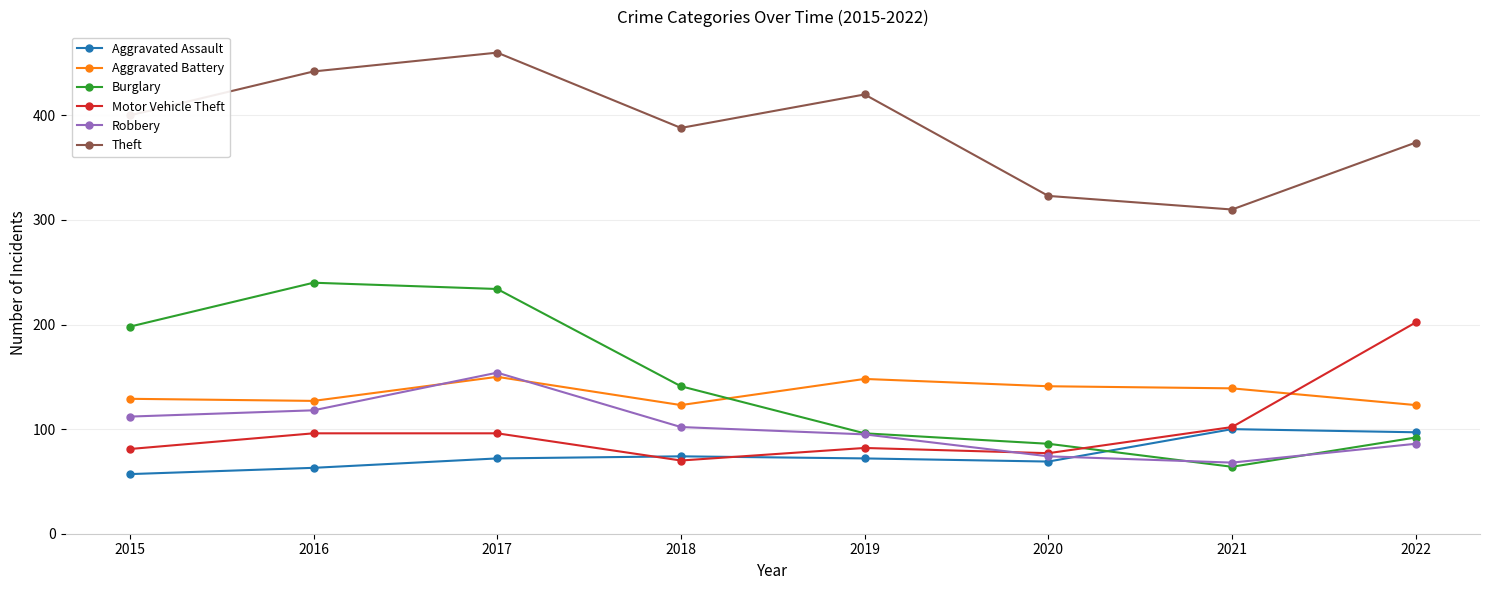

Rank the series by their maximum value, from highest to lowest.

Theft, Burglary, Motor Vehicle Theft, Robbery, Aggravated Battery, Aggravated Assault